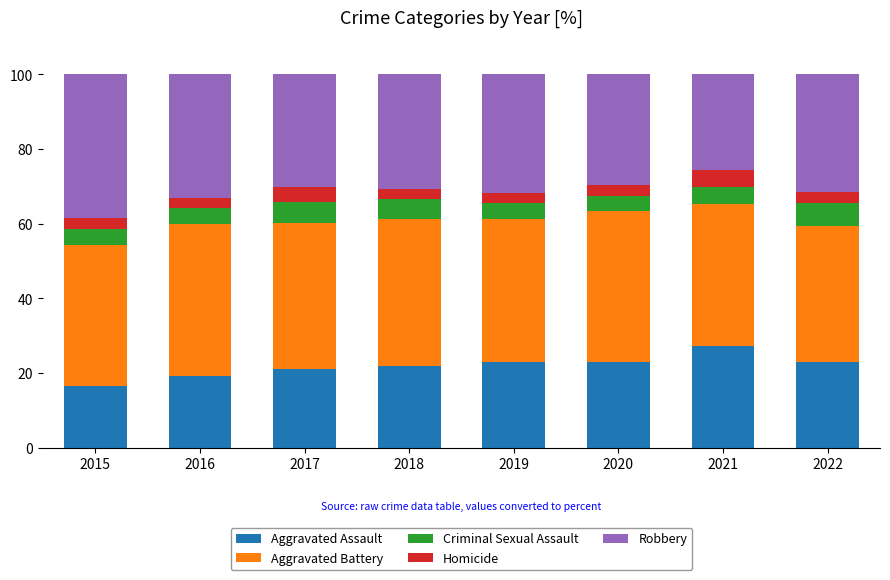

Does the chart contain any negative values?

No